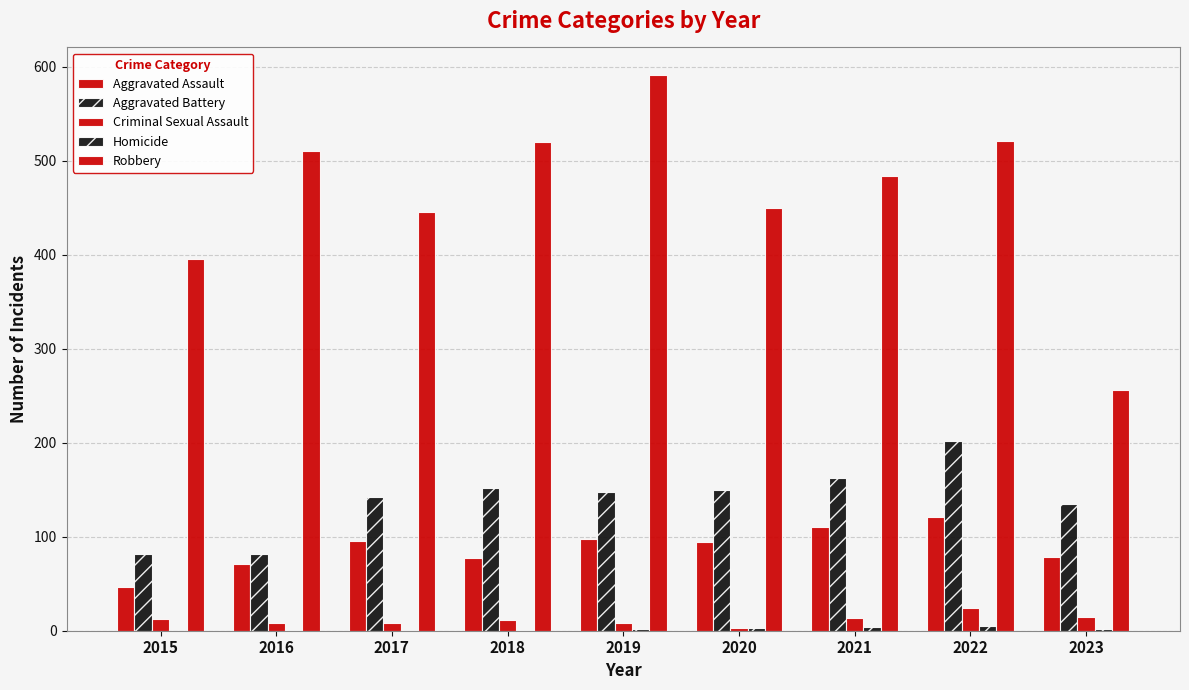

How many series are shown in this chart?

5